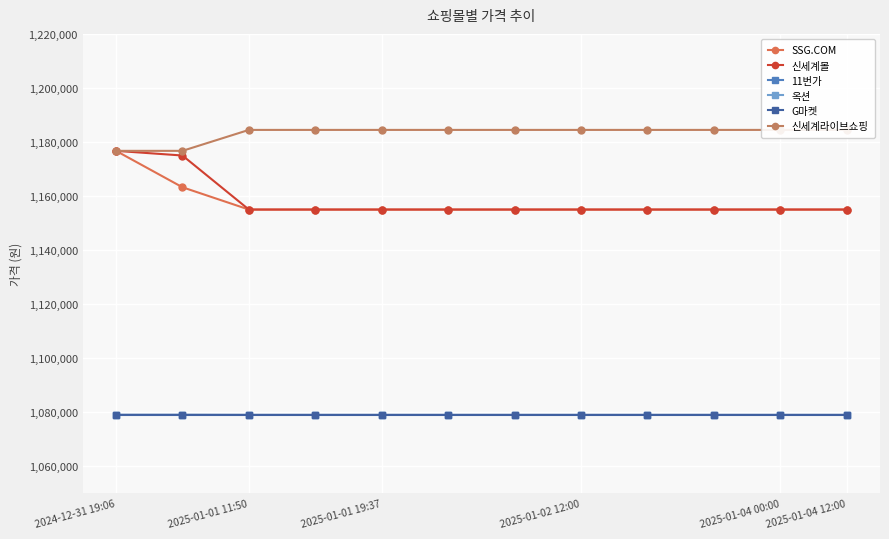

At 2025-01-04 12:00, list the series in order from largest to smallest.

신세계라이브쇼핑, SSG.COM, 신세계몰, 11번가, 옥션, G마켓